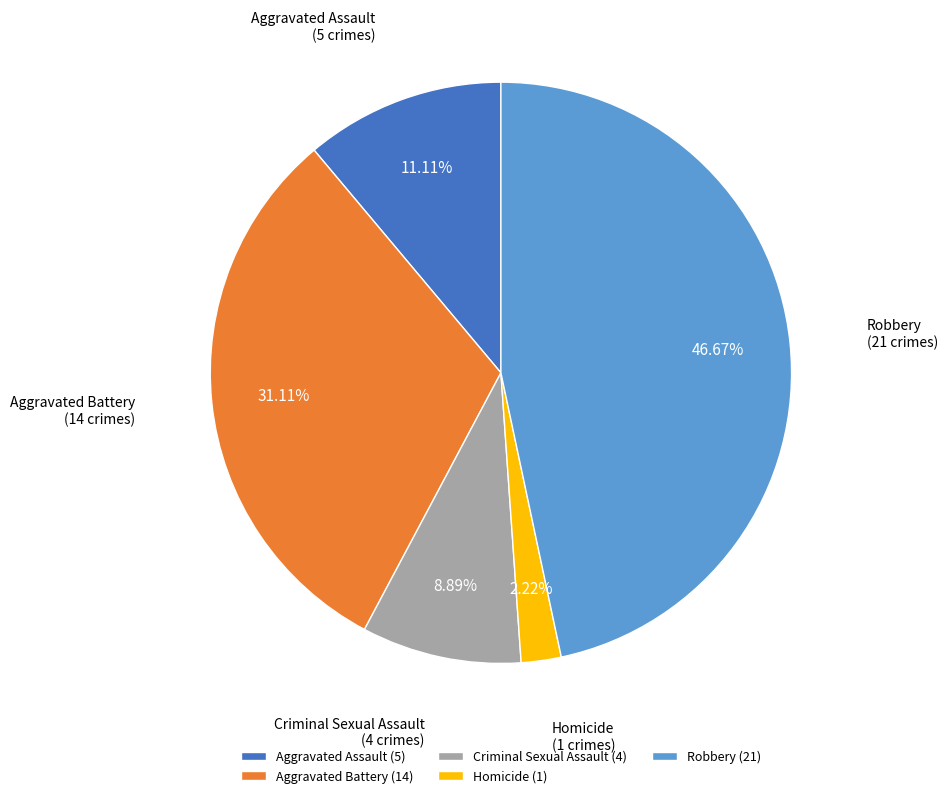

What percentage do Aggravated Assault and Robbery together represent?

57.8%